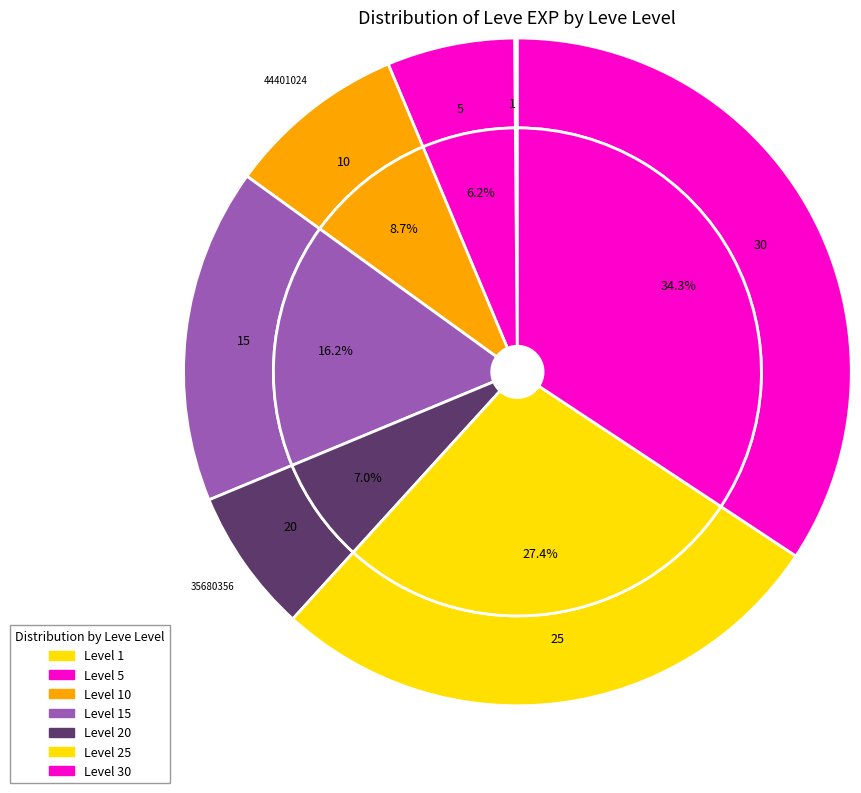

Which slice is the smallest?

1